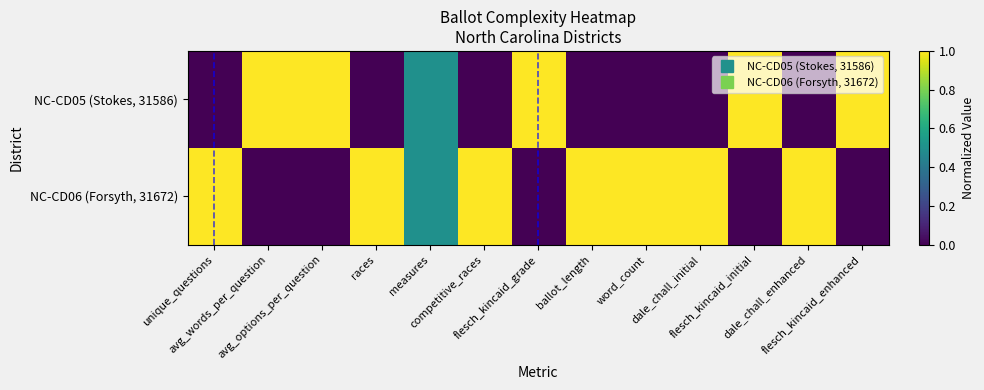

What is the difference between the highest and lowest values at races?

1.0